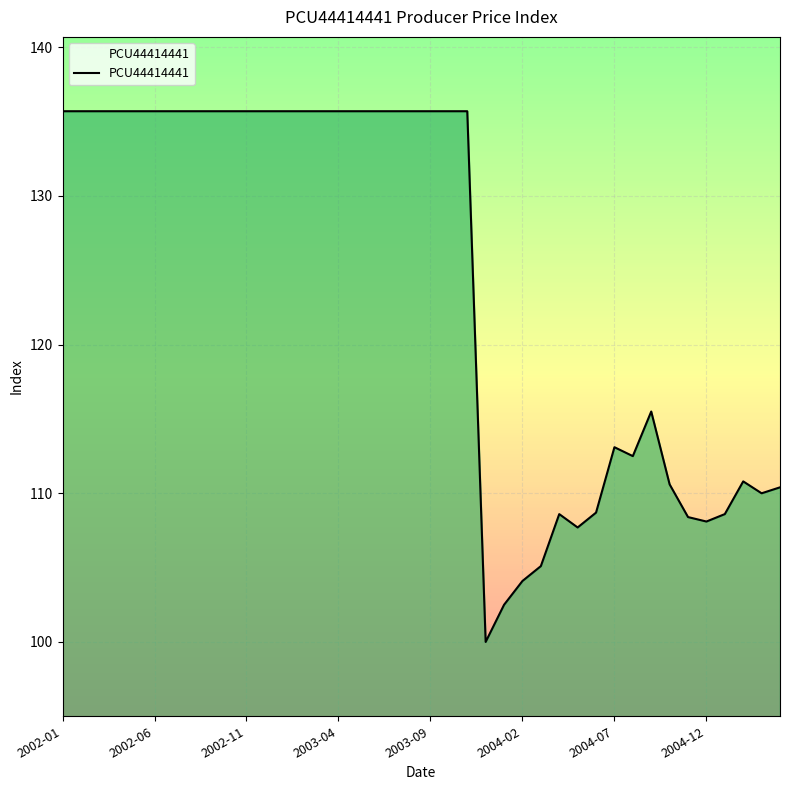

Reading left to right, what are all the values shown in this chart?

135.7	135.7	135.7	135.7	135.7	135.7	135.7	135.7	135.7	135.7	135.7	135.7	135.7	135.7	135.7	135.7	135.7	135.7	135.7	135.7	135.7	135.7	135.7	100.0	102.5	104.1	105.1	108.6	107.7	108.7	113.1	112.5	115.5	110.6	108.4	108.1	108.6	110.8	110.0	110.4